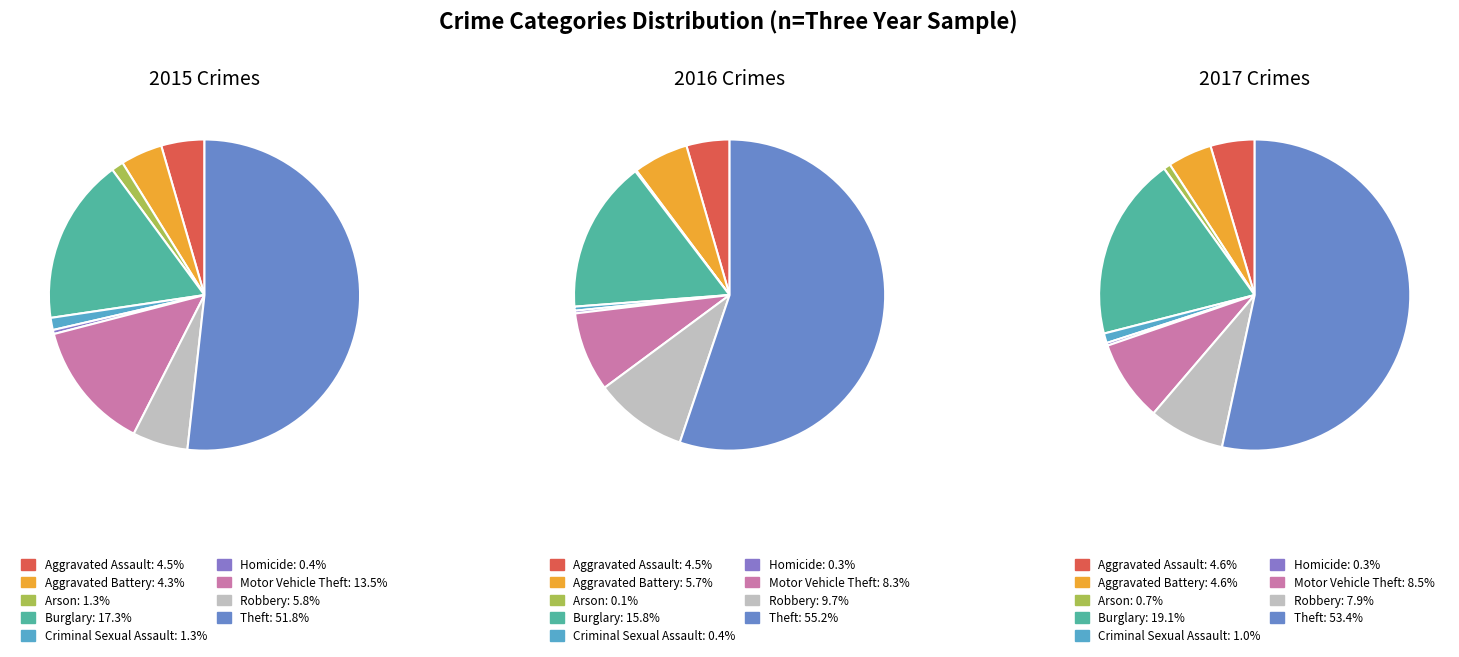

To the nearest percent, what is the combined percentage of Arson and Criminal Sexual Assault?

2%